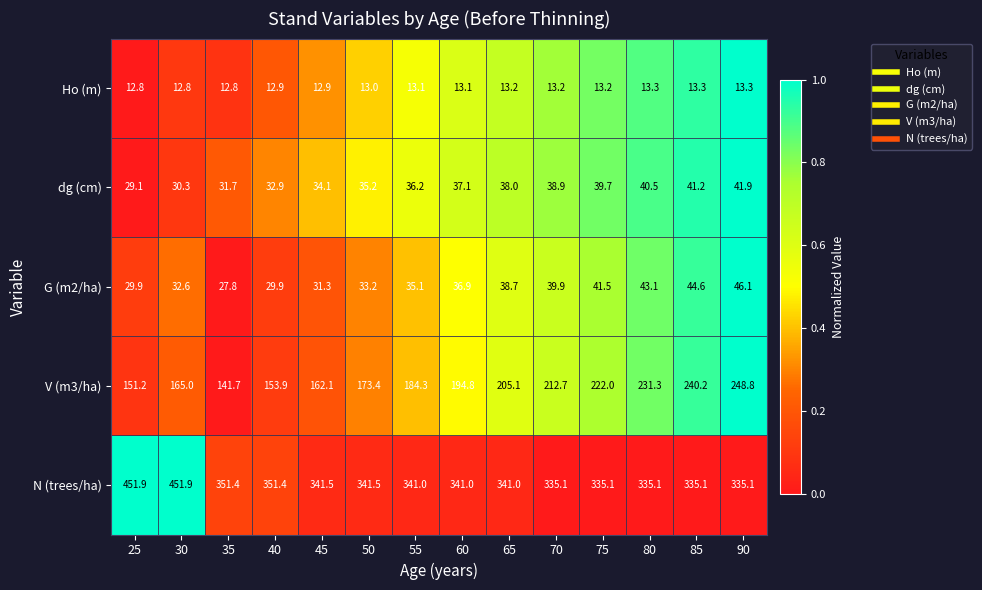

At which label does V (m3/ha) reach its minimum?

35